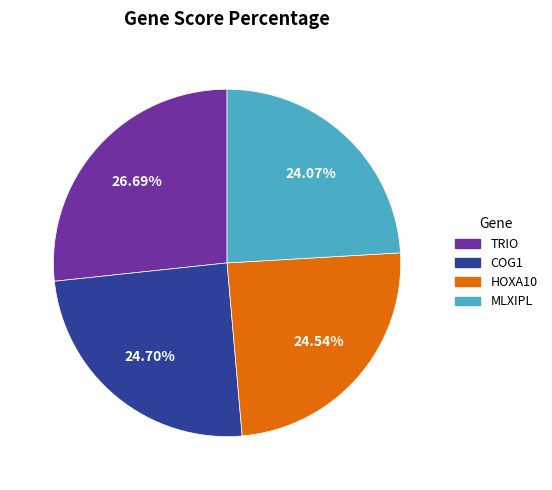

Is there any slice that represents more than half of the pie?

No